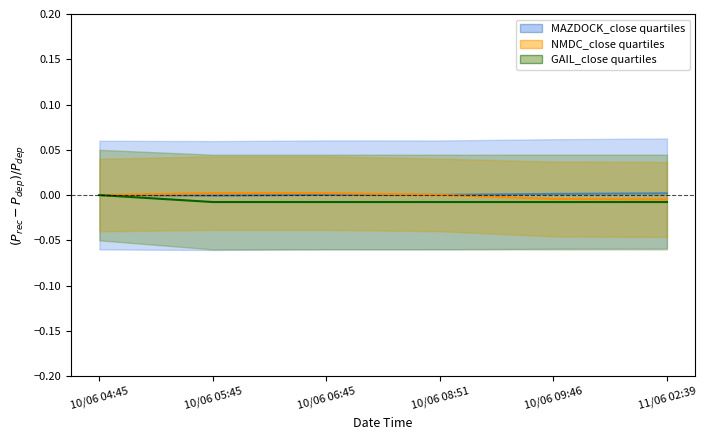

What are all the series names shown in the legend?

MAZDOCK_close, NMDC_close, GAIL_close